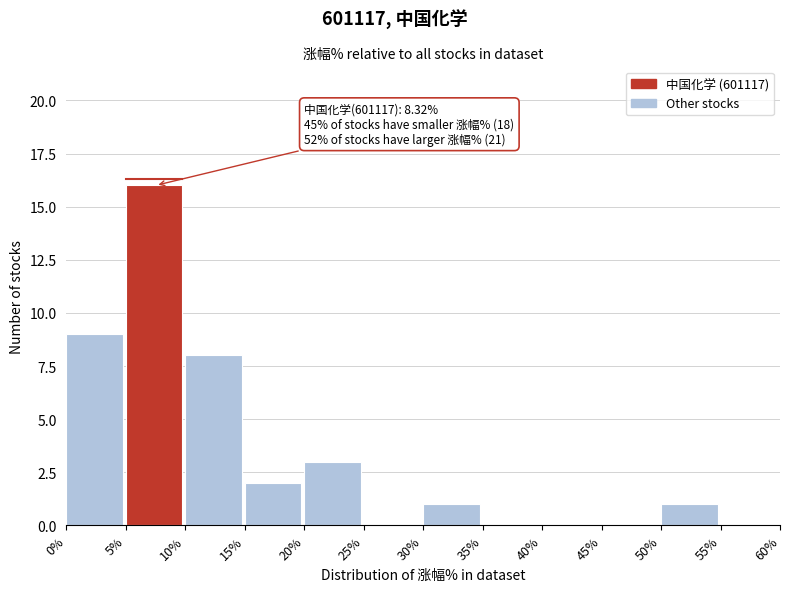

Which range on the x-axis has the tallest bar?

5% to 10%